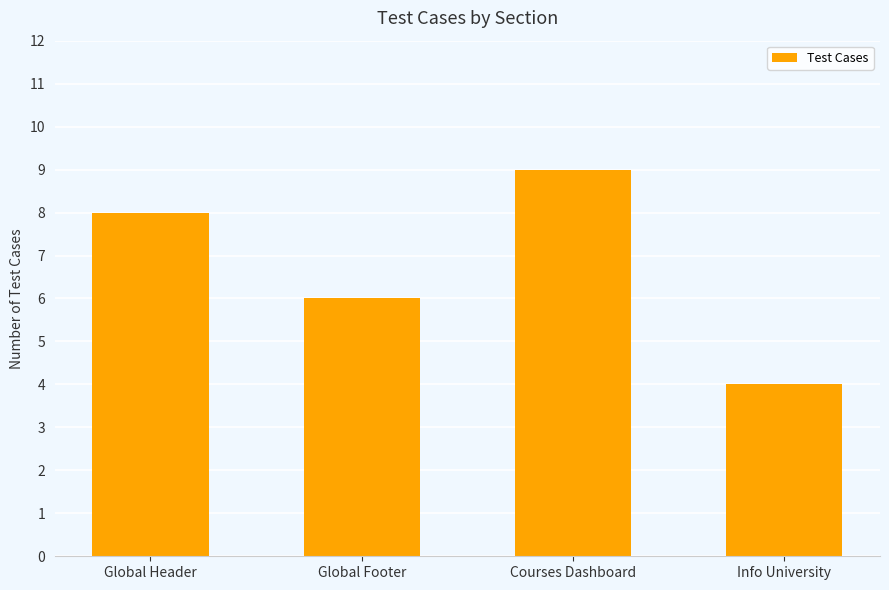

Reading left to right, transcribe all the data shown in this chart.

8	6	9	4